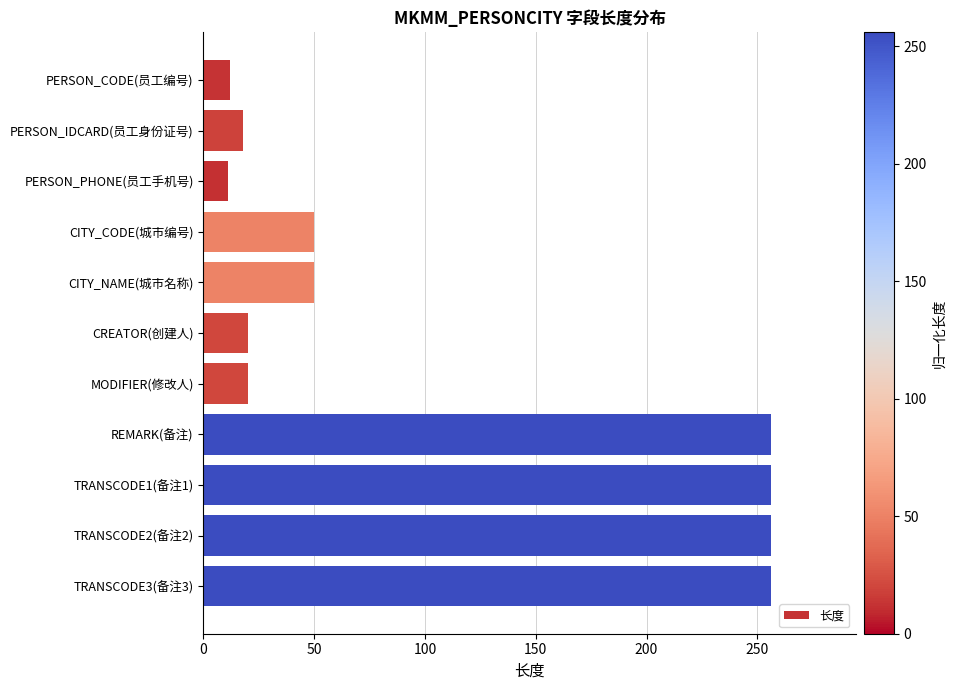

What is the minimum value shown in the chart?

11